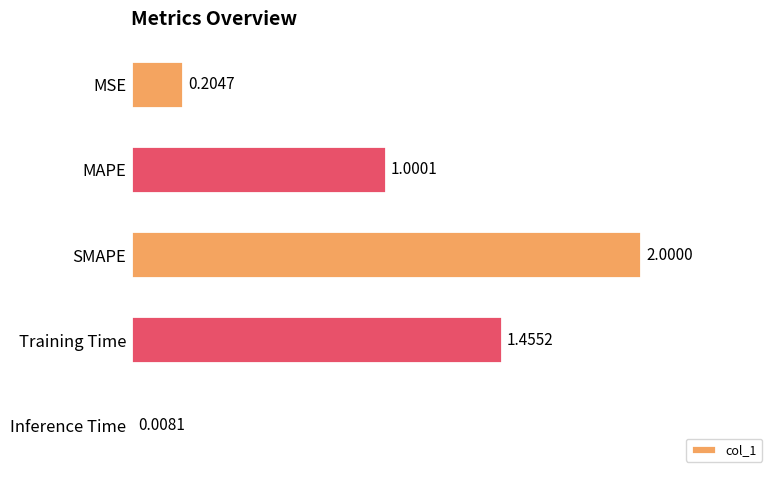

Count the number of data series in this chart.

1